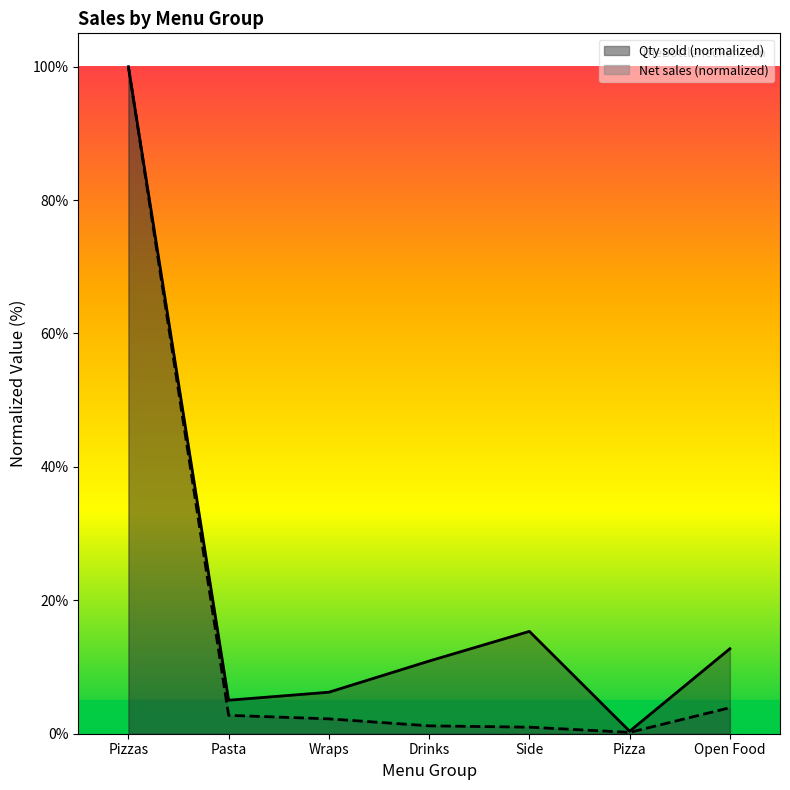

Is it true that Qty sold equals 0.5 at Pizza?

False